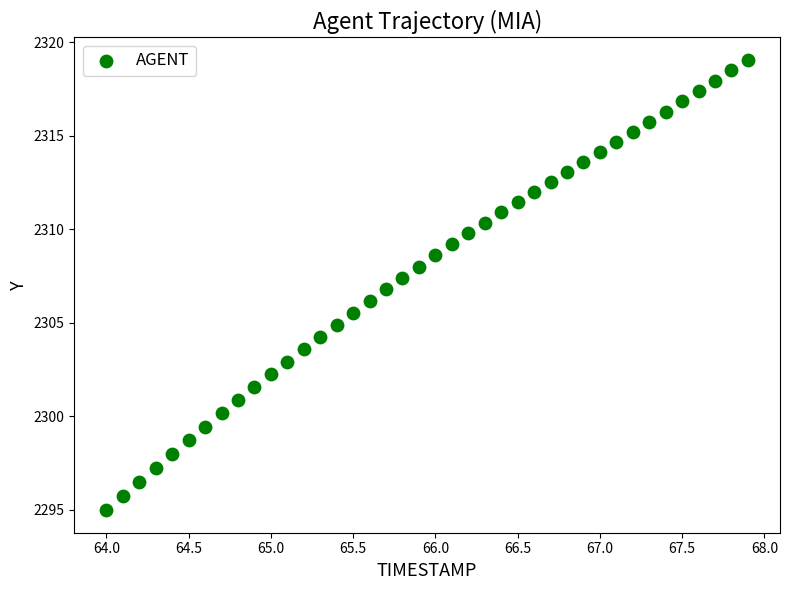

What is the range of X values (max minus min)?

3.9